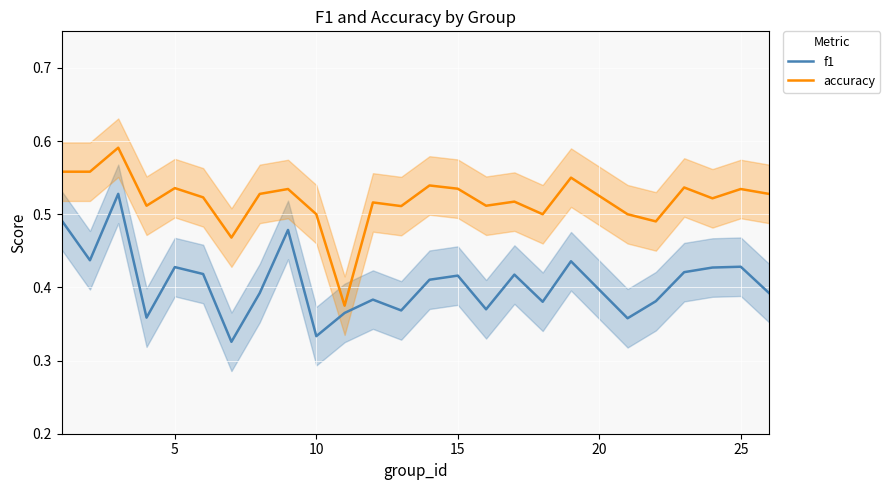

What is the difference between the maximum and minimum values in the accuracy series?

0.2